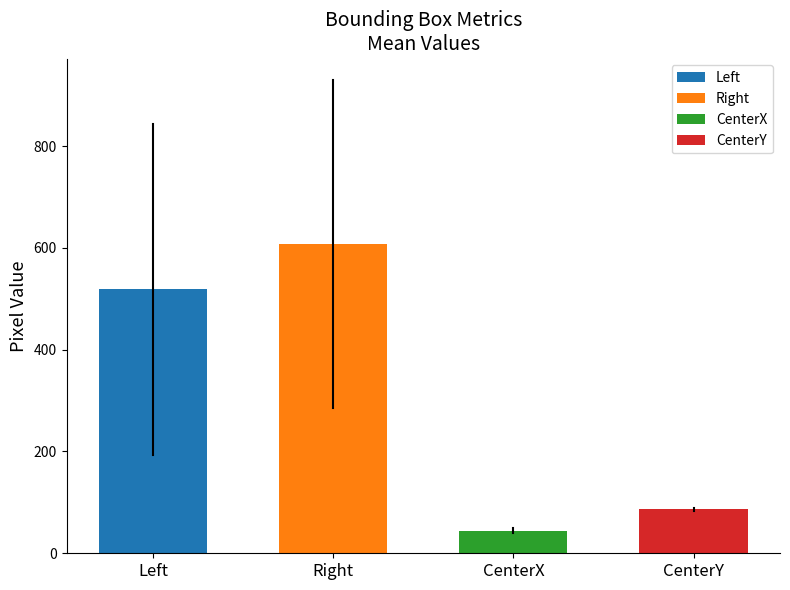

What is the difference between the second highest and second lowest values?

432.6